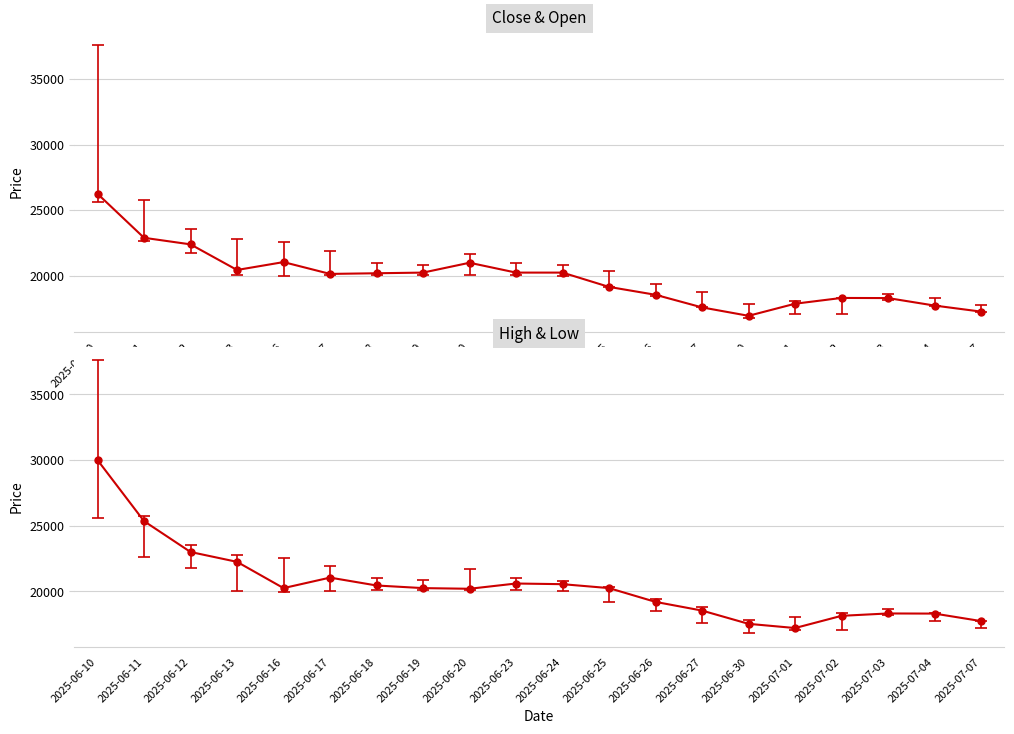

Reading left to right, list all the values displayed in this chart.

Close: 2025-06-10=26250	2025-06-11=22900	2025-06-12=22400	2025-06-13=20450	2025-06-16=21050	2025-06-17=20150	2025-06-18=20200	2025-06-19=20250	2025-06-20=21000	2025-06-23=20250	2025-06-24=20250	2025-06-25=19160	2025-06-26=18560	2025-06-27=17600	2025-06-30=16960	2025-07-01=17880	2025-07-02=18320	2025-07-03=18310	2025-07-04=17740	2025-07-07=17280
Open: 2025-06-10=30000	2025-06-11=25350	2025-06-12=23000	2025-06-13=22250	2025-06-16=20250	2025-06-17=21050	2025-06-18=20450	2025-06-19=20250	2025-06-20=20200	2025-06-23=20600	2025-06-24=20550	2025-06-25=20250	2025-06-26=19200	2025-06-27=18540	2025-06-30=17530	2025-07-01=17210	2025-07-02=18140	2025-07-03=18320	2025-07-04=18310	2025-07-07=17740
High: 2025-06-10=37600	2025-06-11=25750	2025-06-12=23550	2025-06-13=22800	2025-06-16=22550	2025-06-17=21900	2025-06-18=21000	2025-06-19=20850	2025-06-20=21700	2025-06-23=21000	2025-06-24=20800	2025-06-25=20350	2025-06-26=19410	2025-06-27=18790	2025-06-30=17840	2025-07-01=18050	2025-07-02=18350	2025-07-03=18650	2025-07-04=18320	2025-07-07=17750
Low: 2025-06-10=25600	2025-06-11=22650	2025-06-12=21750	2025-06-13=20050	2025-06-16=19970	2025-06-17=20050	2025-06-18=20100	2025-06-19=20100	2025-06-20=20100	2025-06-23=20100	2025-06-24=20000	2025-06-25=19160	2025-06-26=18490	2025-06-27=17600	2025-06-30=16800	2025-07-01=17060	2025-07-02=17070	2025-07-03=18180	2025-07-04=17730	2025-07-07=17240